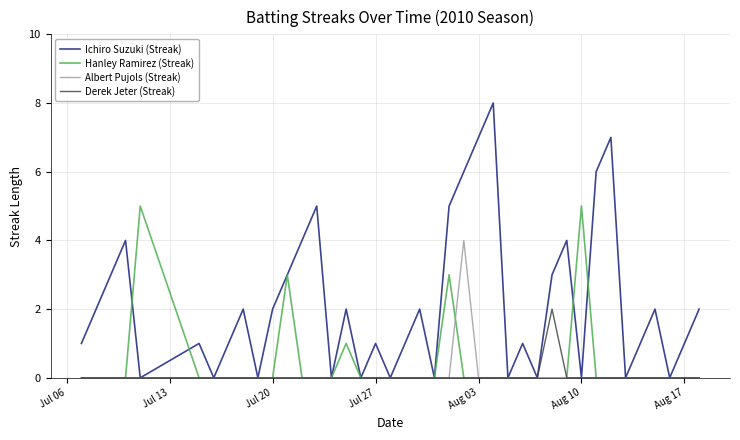

List the series in order of their peak value, highest first.

Ichiro Suzuki (Streak), Hanley Ramirez (Streak), Albert Pujols (Streak), Derek Jeter (Streak)